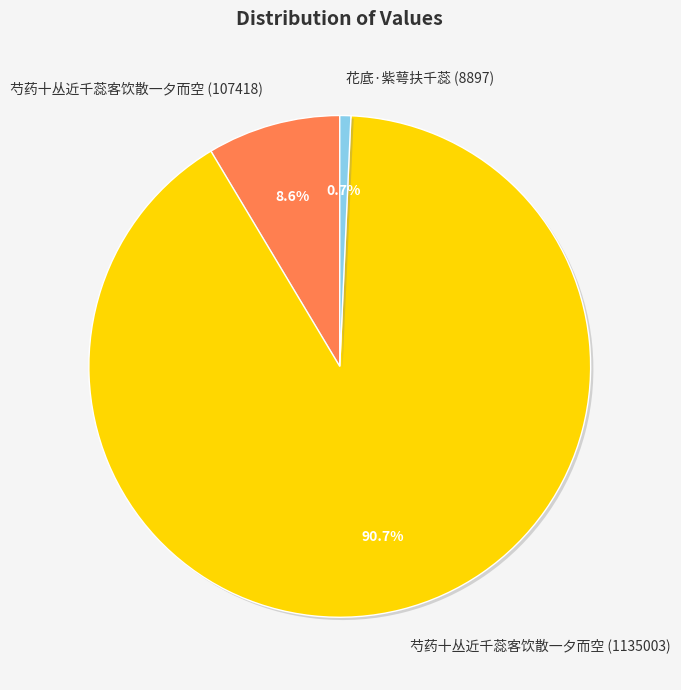

Is there a majority slice in this chart?

Yes